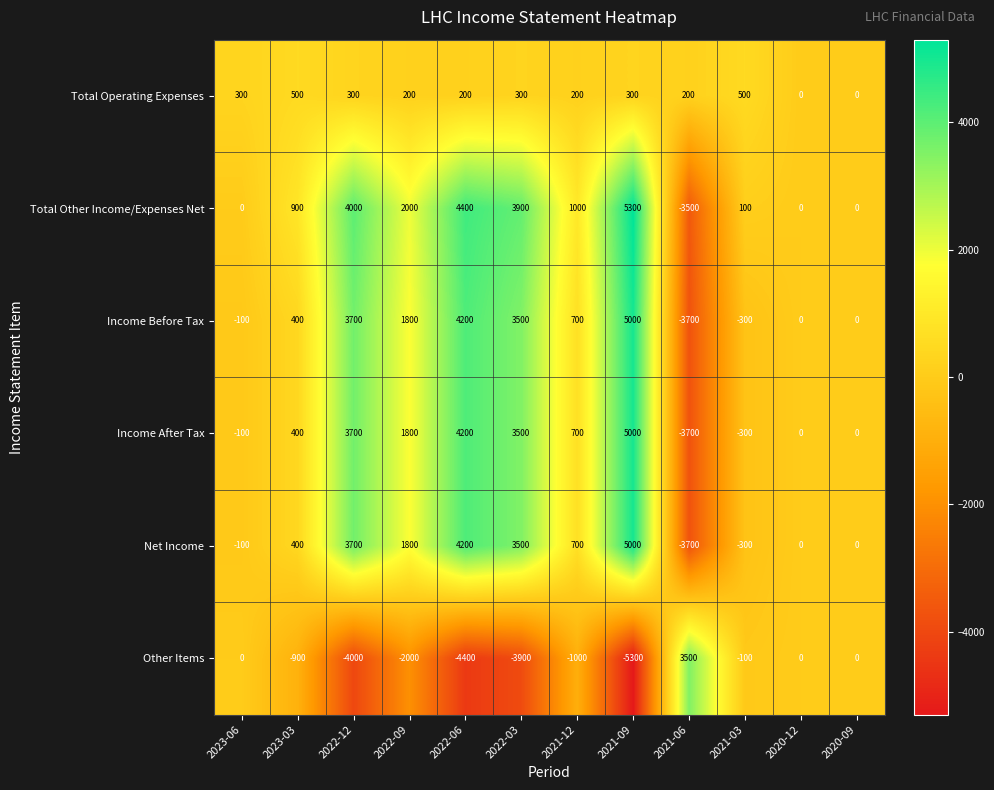

What is the difference between the highest and lowest values at 2022-12?

8000